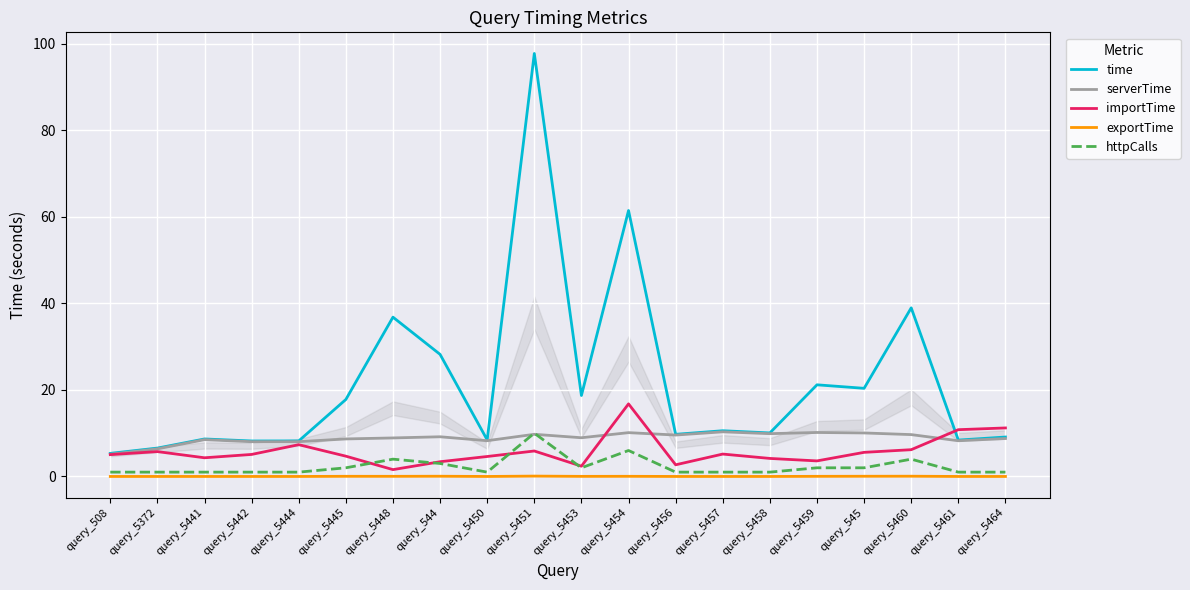

True or false: time and httpCalls intersect in this chart.

False